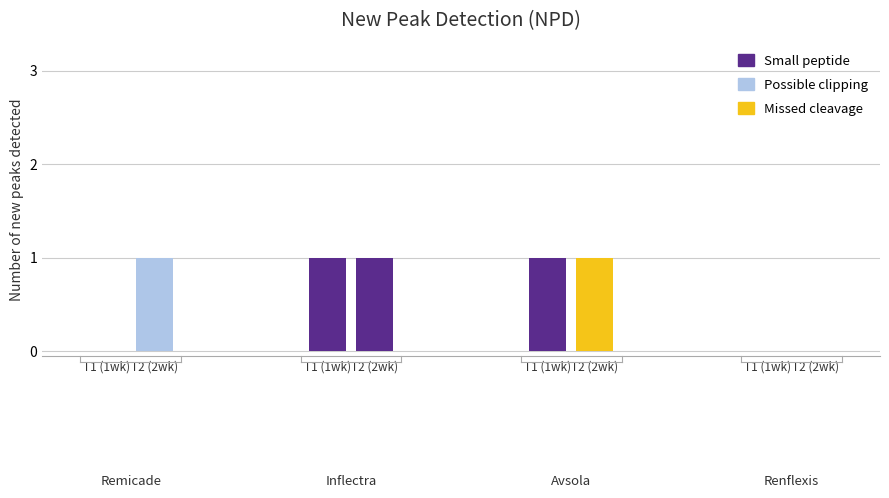

Which series has the largest range (max minus min)?

Small peptide